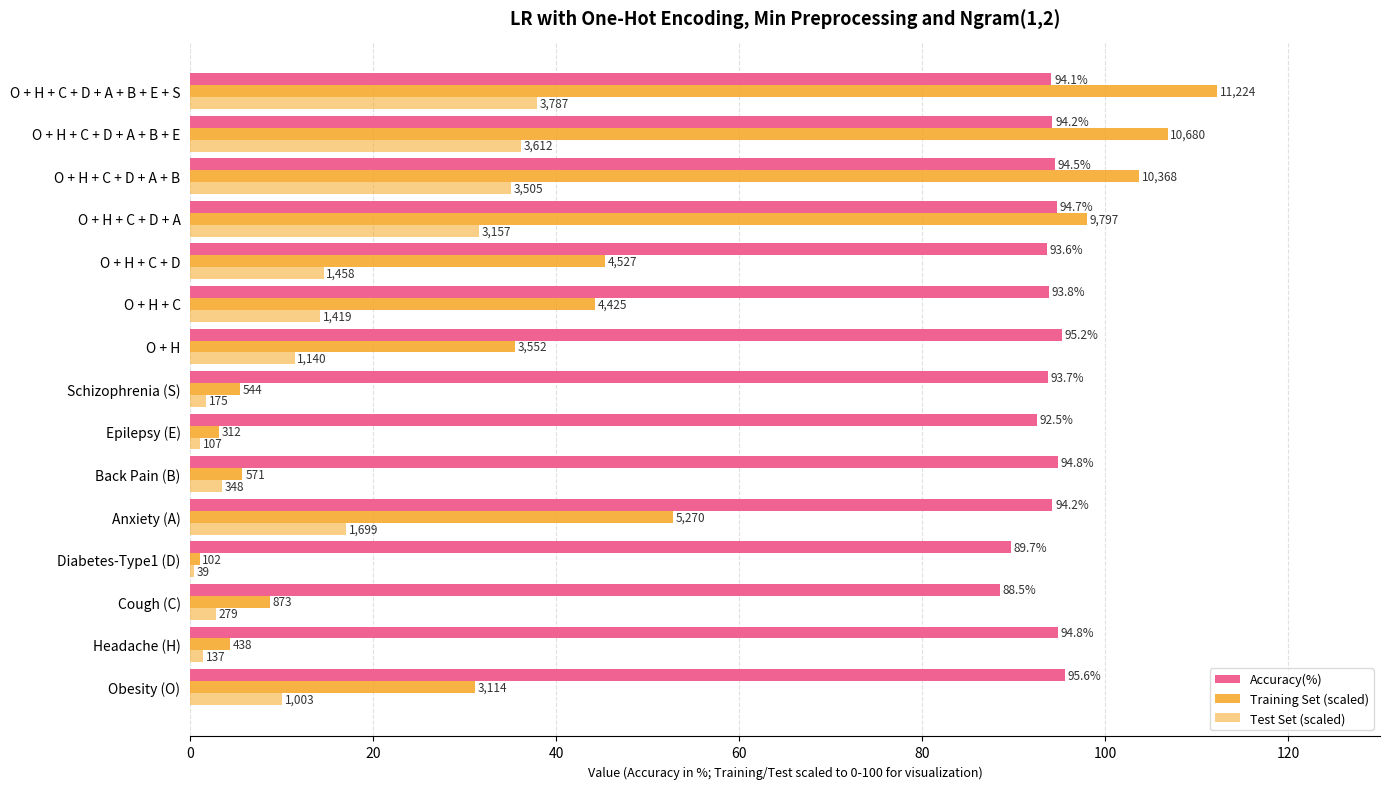

What are all the series names shown in the legend?

Accuracy(%), Training Set (scaled), Test Set (scaled)